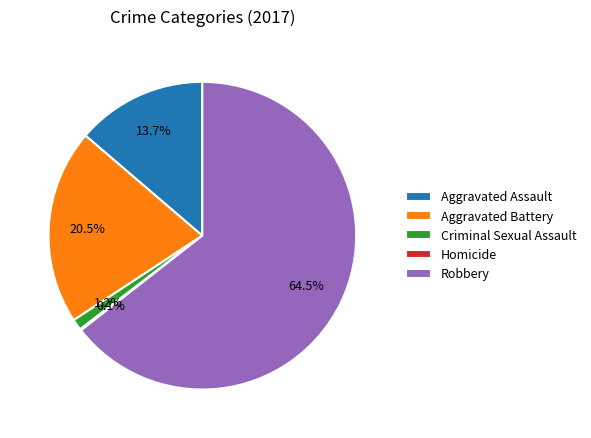

What percentage is the Criminal Sexual Assault slice, to the nearest percent?

1%